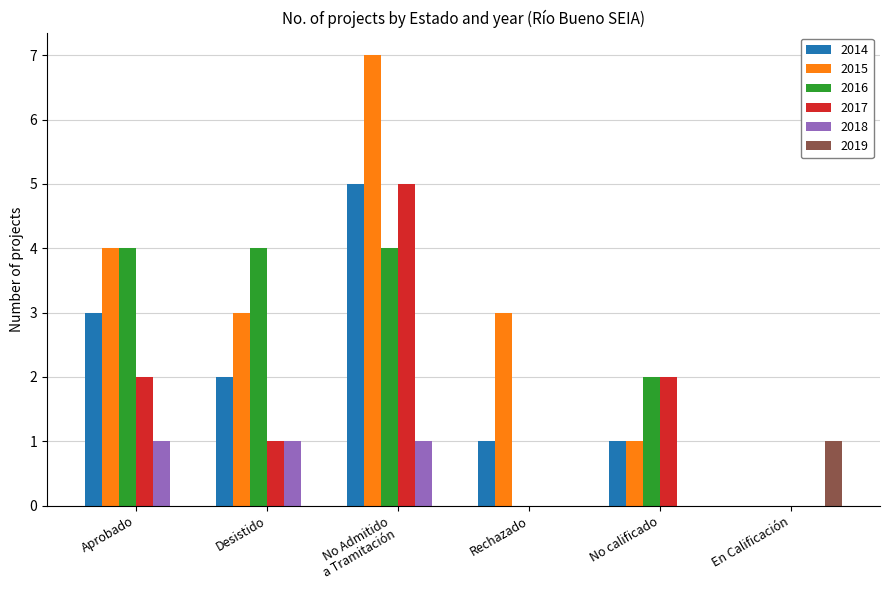

What is the greatest value displayed?

7